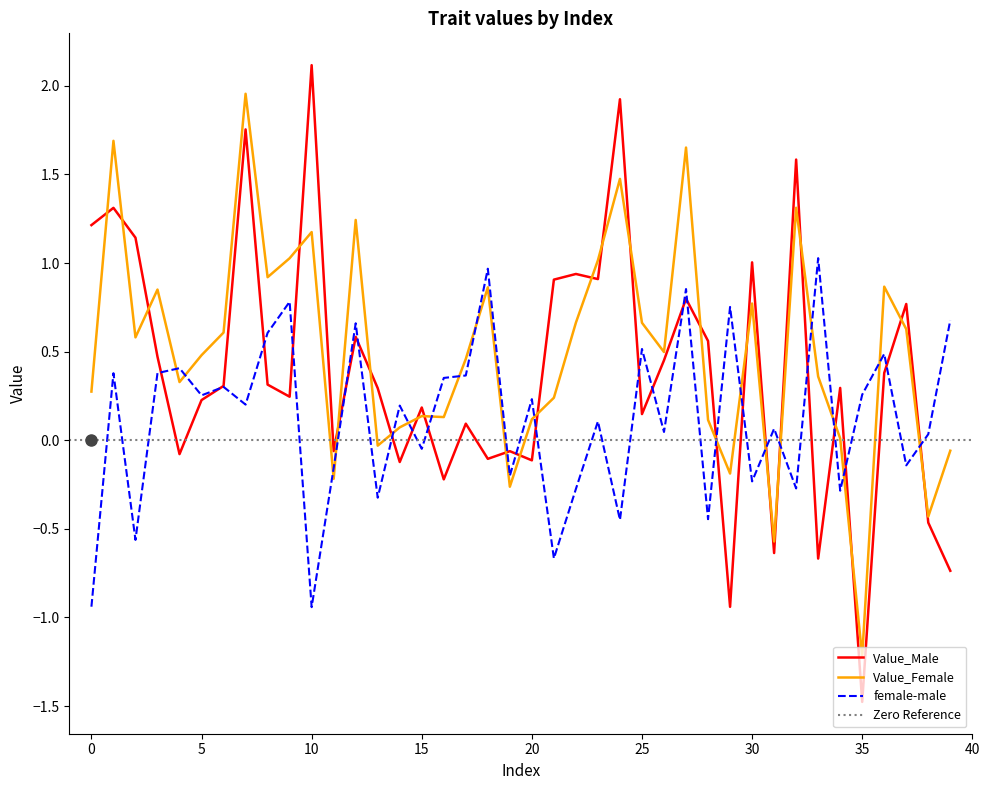

List the series in order of their overall mean, highest first.

Value_Female, Value_Male, female-male